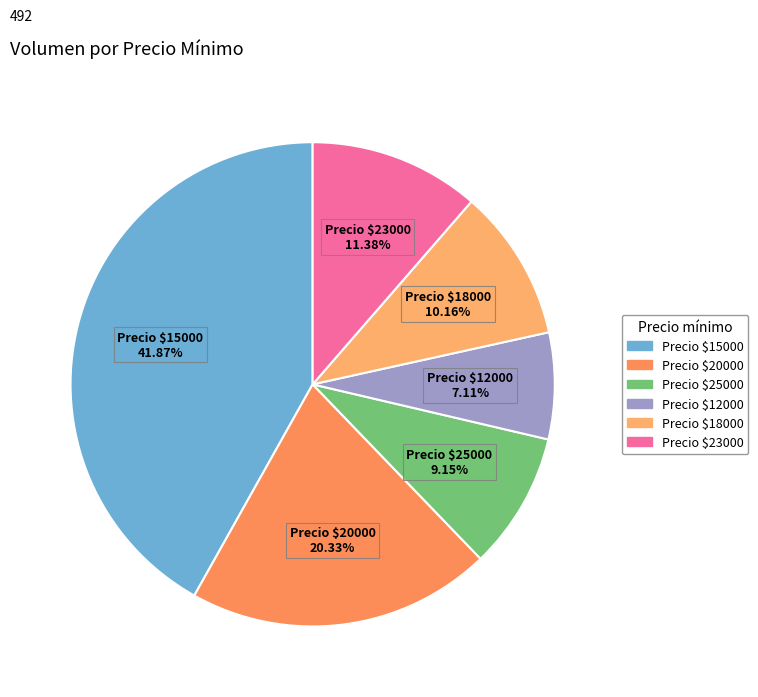

Count the number of slices in the pie.

6